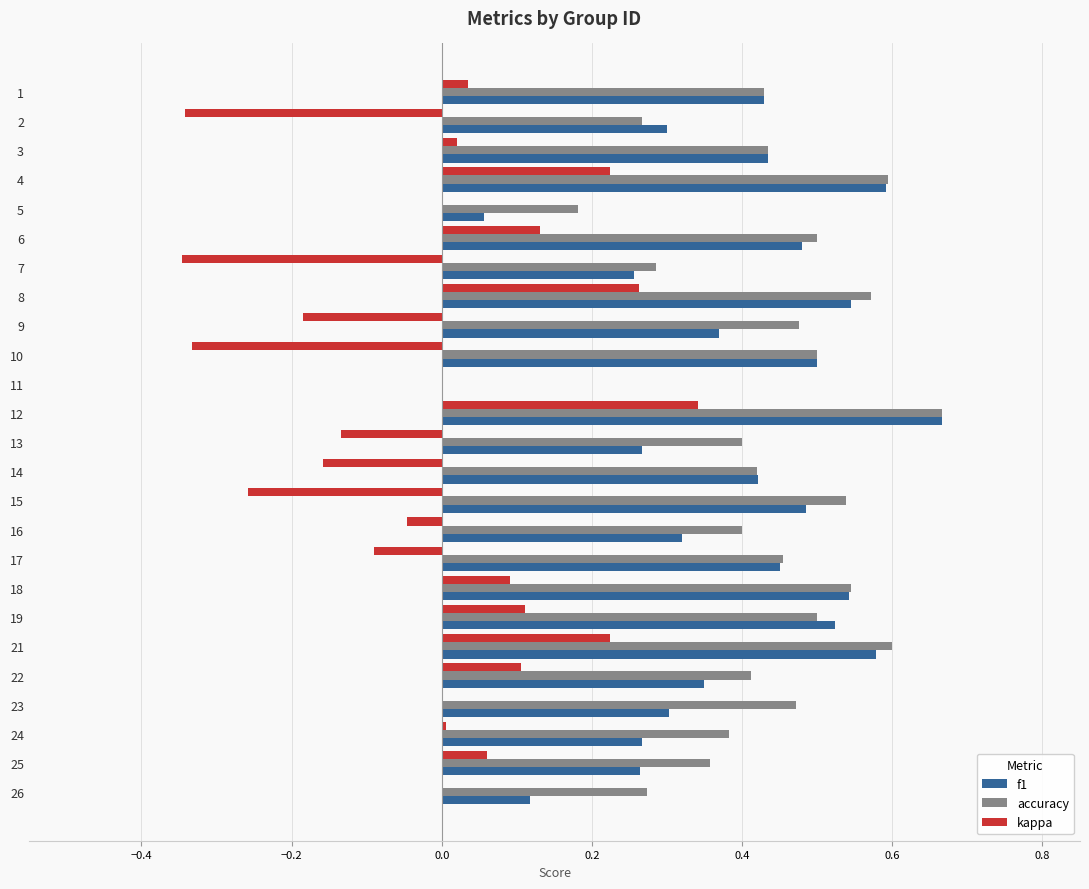

Which series changed the most between 9 and 18?

kappa